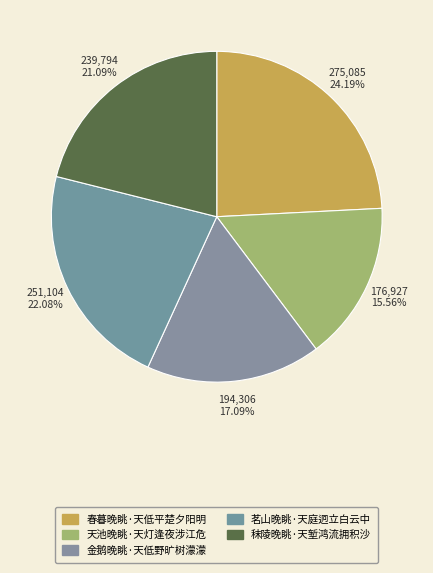

Rank the categories by value from highest to lowest.

春暮晚眺·天低平楚夕阳明, 茗山晚眺·天庭迥立白云中, 秣陵晚眺·天堑鸿流拥积沙, 金鹅晚眺·天低野旷树濛濛, 天池晚眺·天灯逢夜涉江危